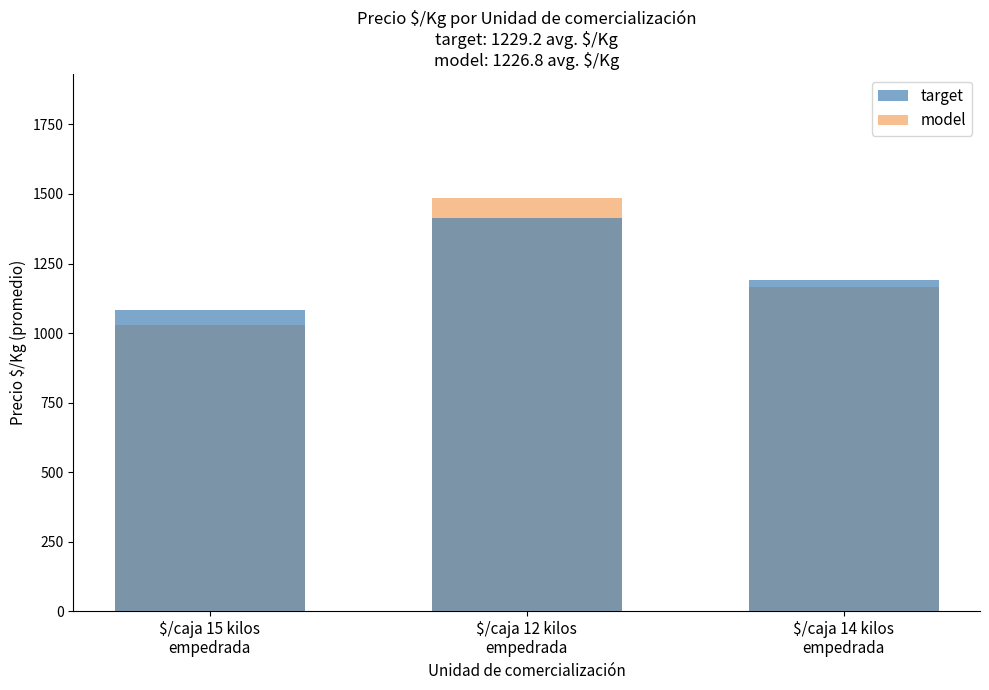

What is the value of the model bar at the 1st from the left?

1027.8